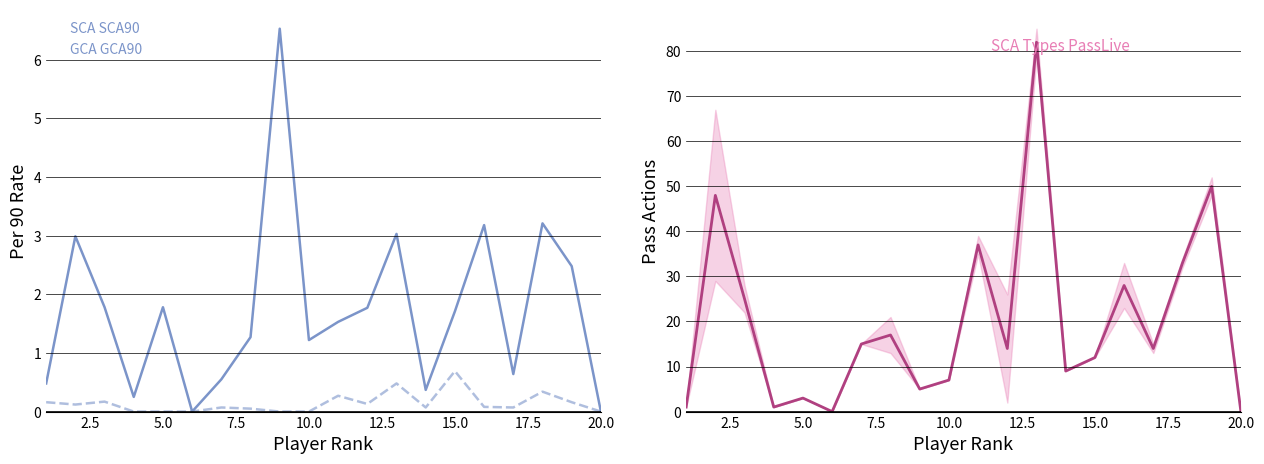

Reading right to left, transcribe all the data shown in this chart.

SCA SCA90: 0.0	2.5	3.2	0.6	3.2	1.7	0.4	3.0	1.8	1.5	1.2	6.5	1.3	0.6	0.0	1.8	0.2	1.8	3.0	0.5
GCA GCA90: 0.0	0.2	0.3	0.1	0.1	0.7	0.1	0.5	0.1	0.3	0.0	0.0	0.1	0.1	0.0	0.0	0.0	0.2	0.1	0.2
SCA Types PassLive: 0.0	50.0	33.0	14.0	28.0	12.0	9.0	82.0	14.0	37.0	7.0	5.0	17.0	15.0	0.0	3.0	1.0	25.0	48.0	1.0